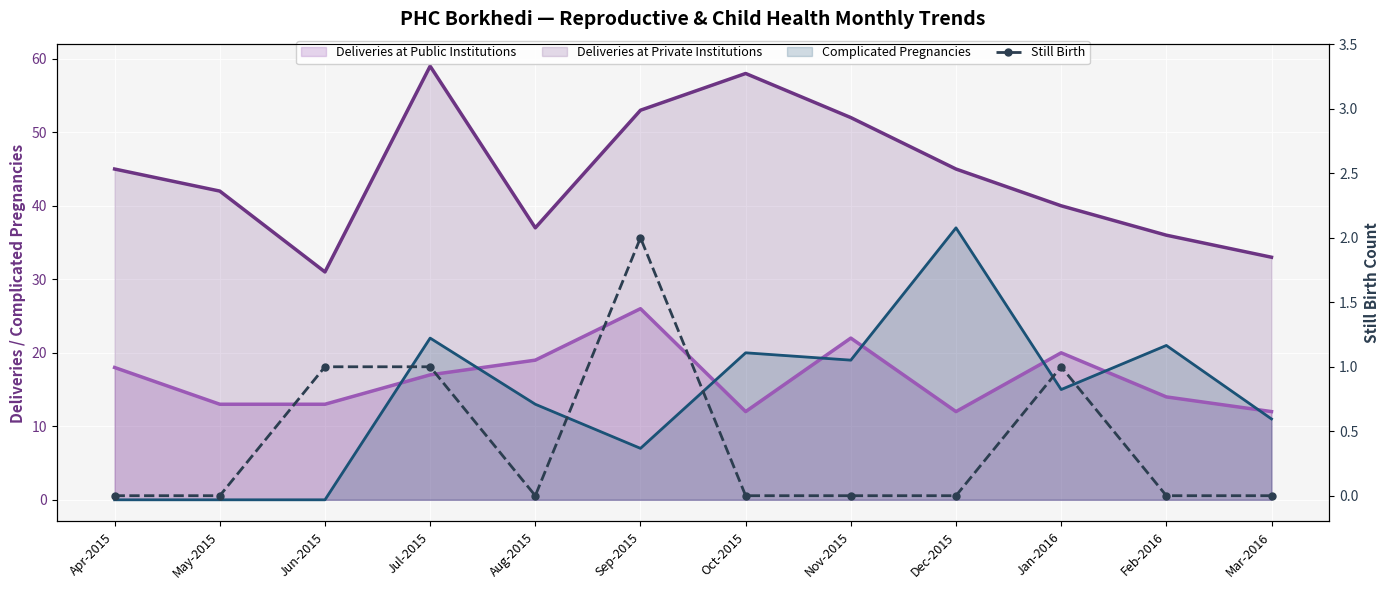

How many interior local valleys (lower than both neighbors) does the data have?

1